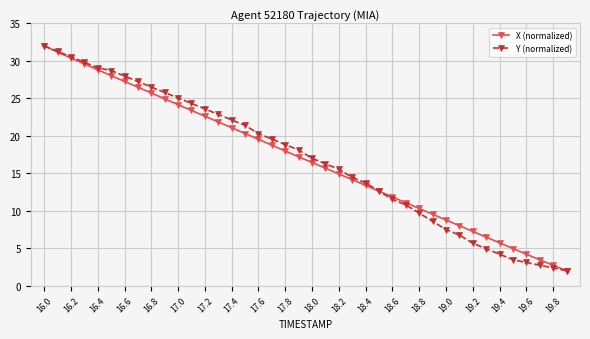

What is the value of the X (normalized) point at the 38th from the left?

3.4